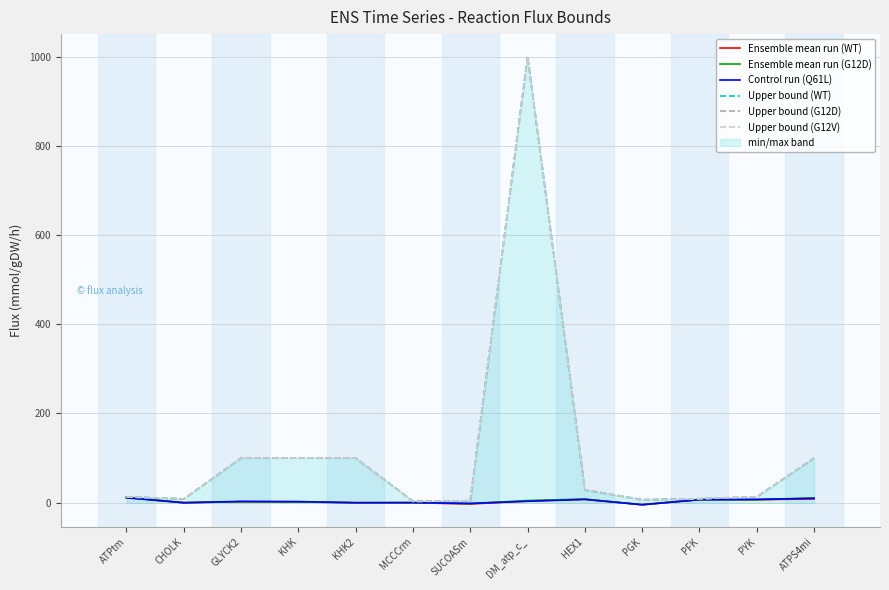

What is the greatest value displayed?

1000.0